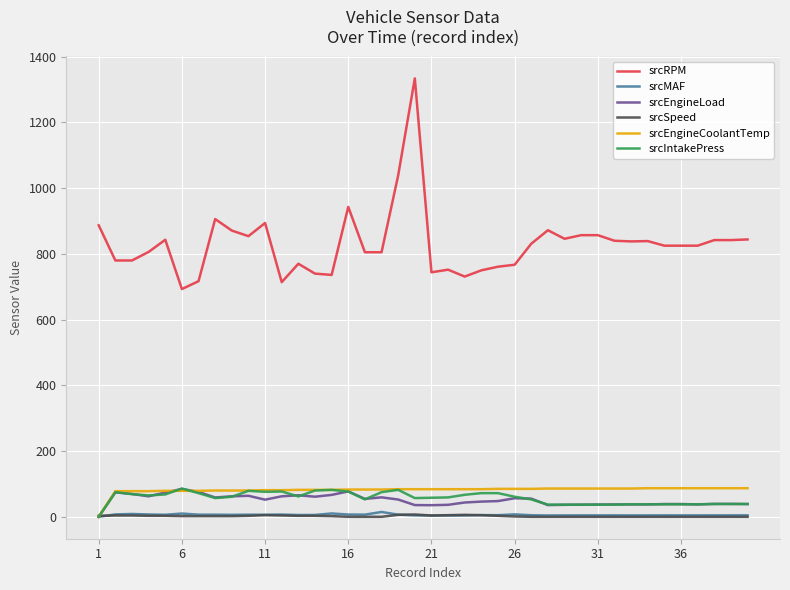

What is the maximum value shown in the chart?

1334.0